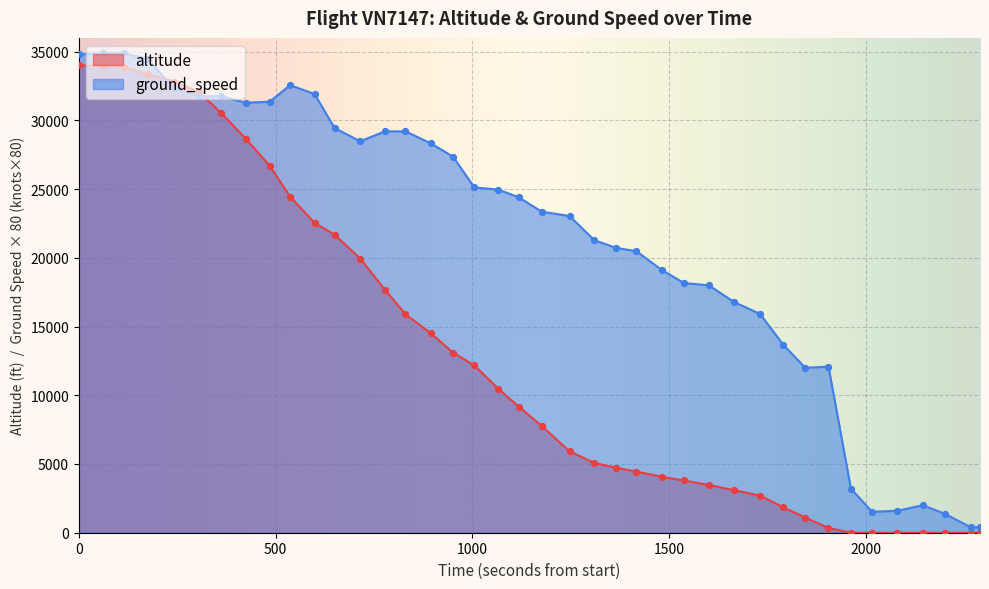

What is the maximum value for ground_speed?

34880